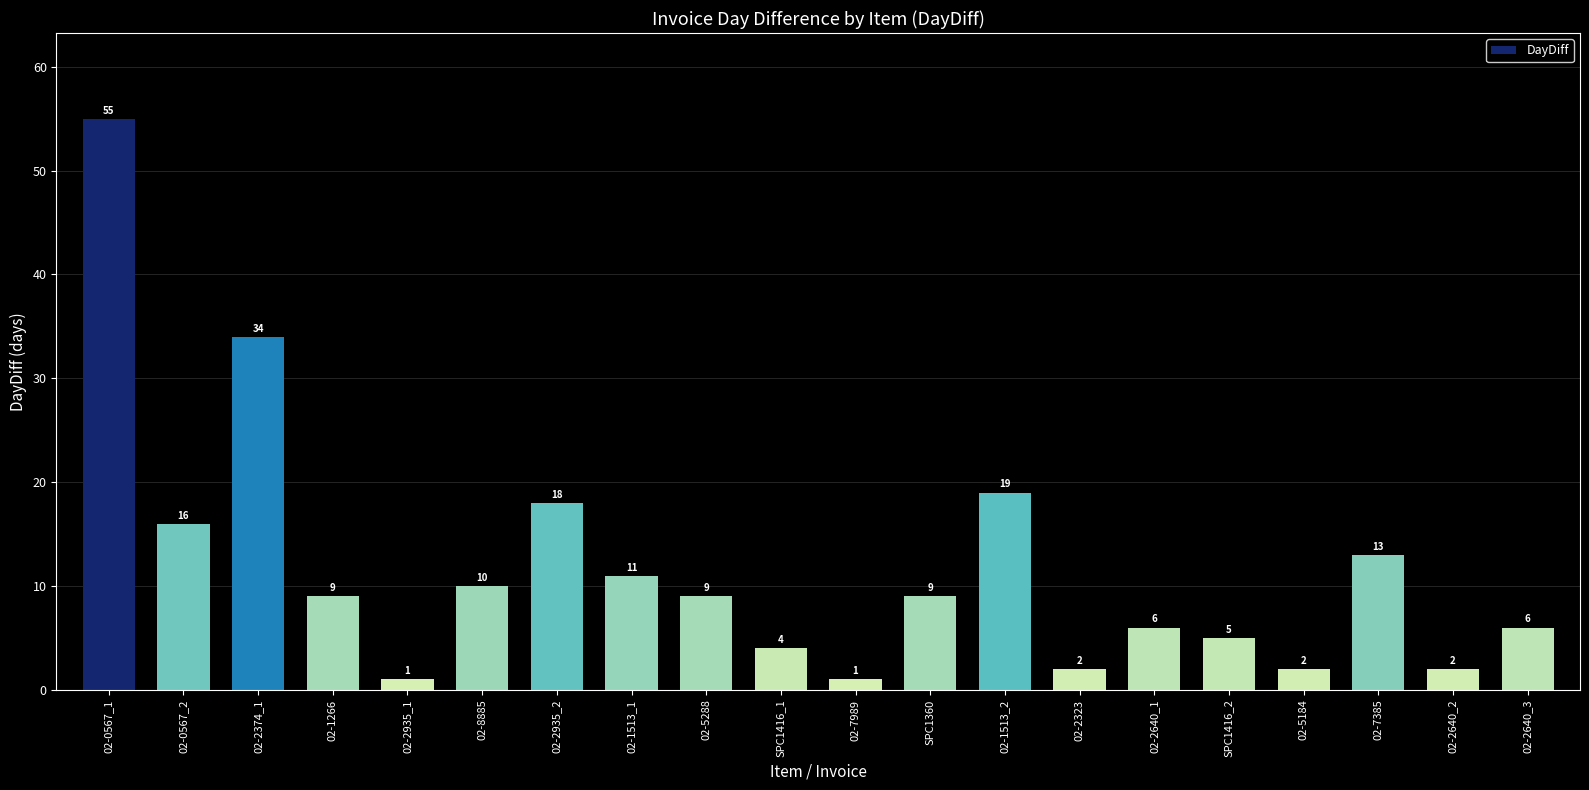

What is the label of the 2nd bar from the right?

02-2640_2